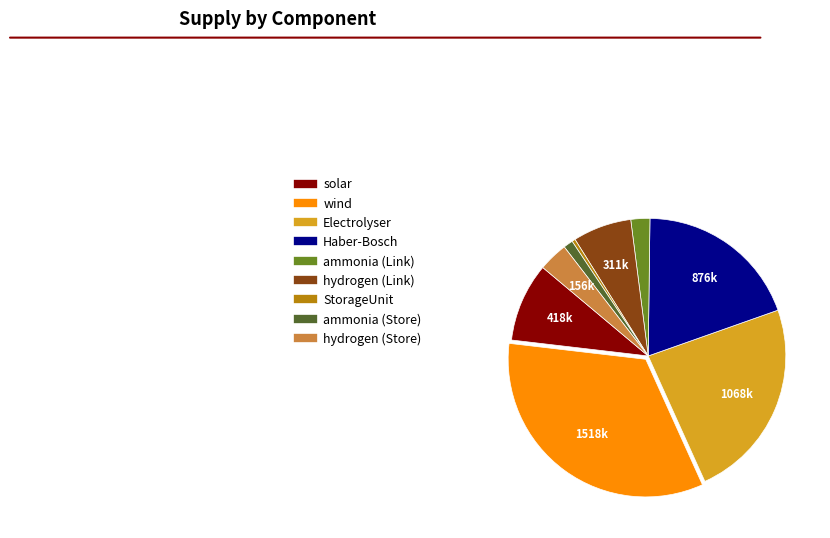

Is there any slice that represents more than half of the pie?

No